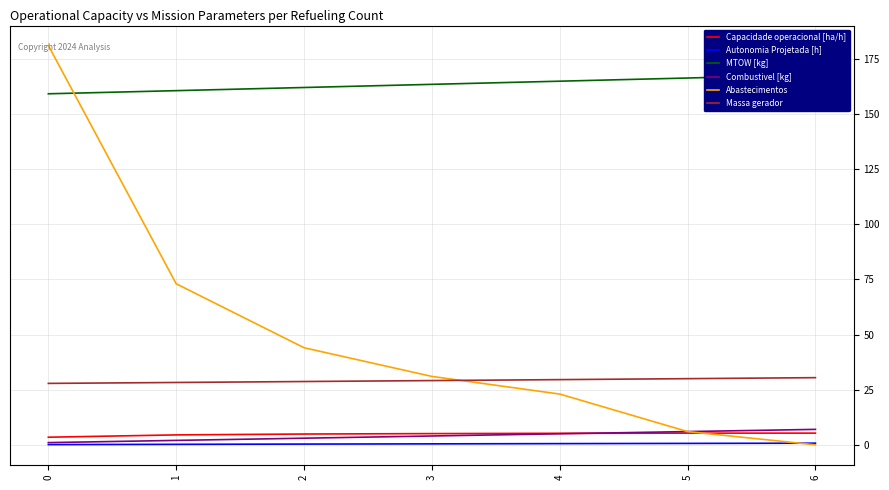

What is the sum of all Autonomia Projetada [h] values?

3.0